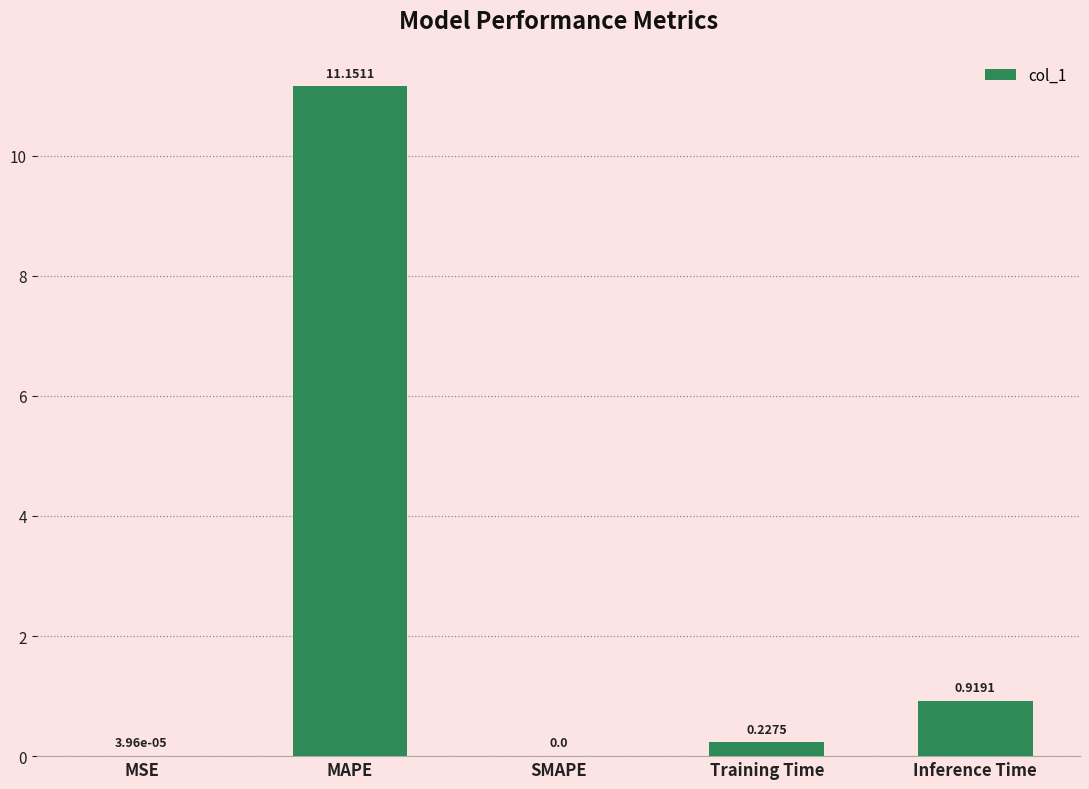

Where is the data nearest to the value 5?

Inference Time